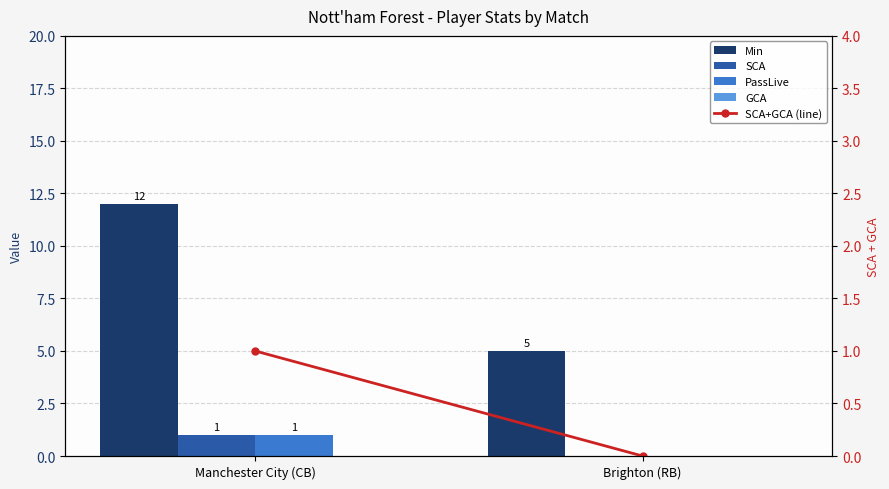

What is the label of the 2nd bar from the left?

Brighton (RB)